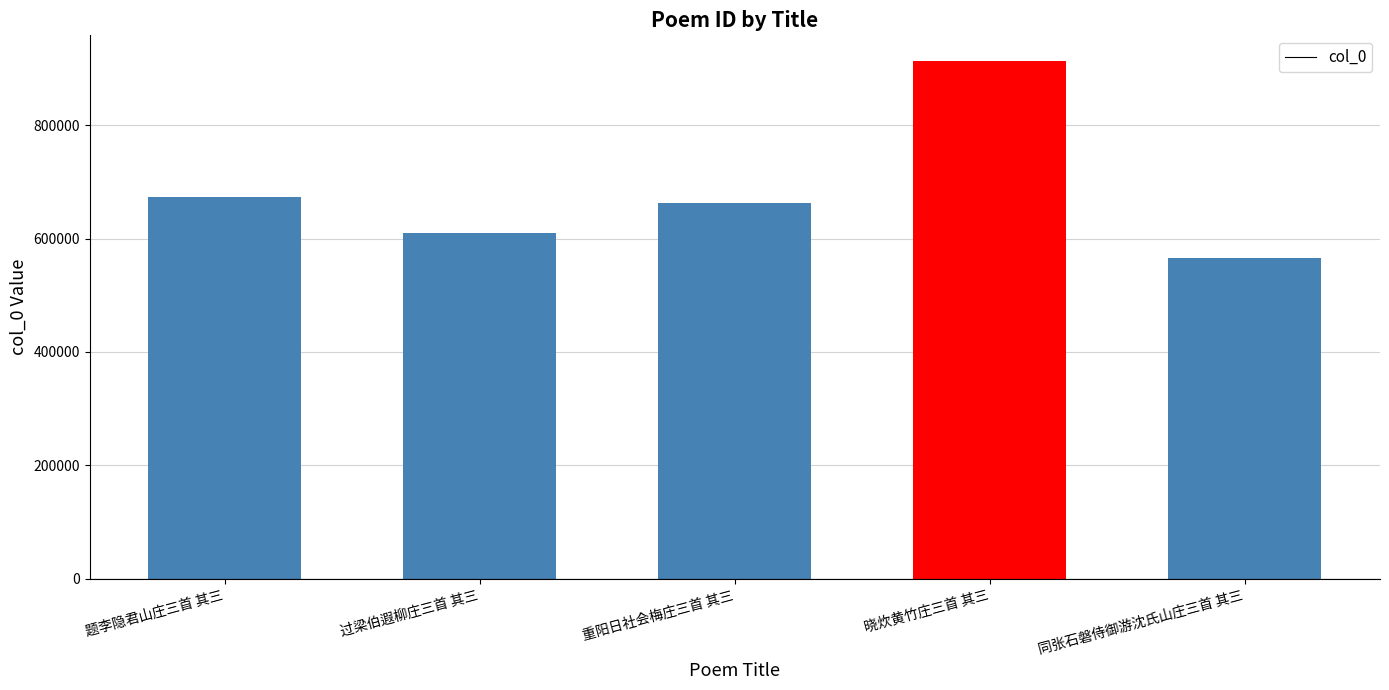

List the labels in order of value, largest first.

晓炊黄竹庄三首 其三, 题李隐君山庄三首 其三, 重阳日社会梅庄三首 其三, 过梁伯遐柳庄三首 其三, 同张石磐侍御游沈氏山庄三首 其三